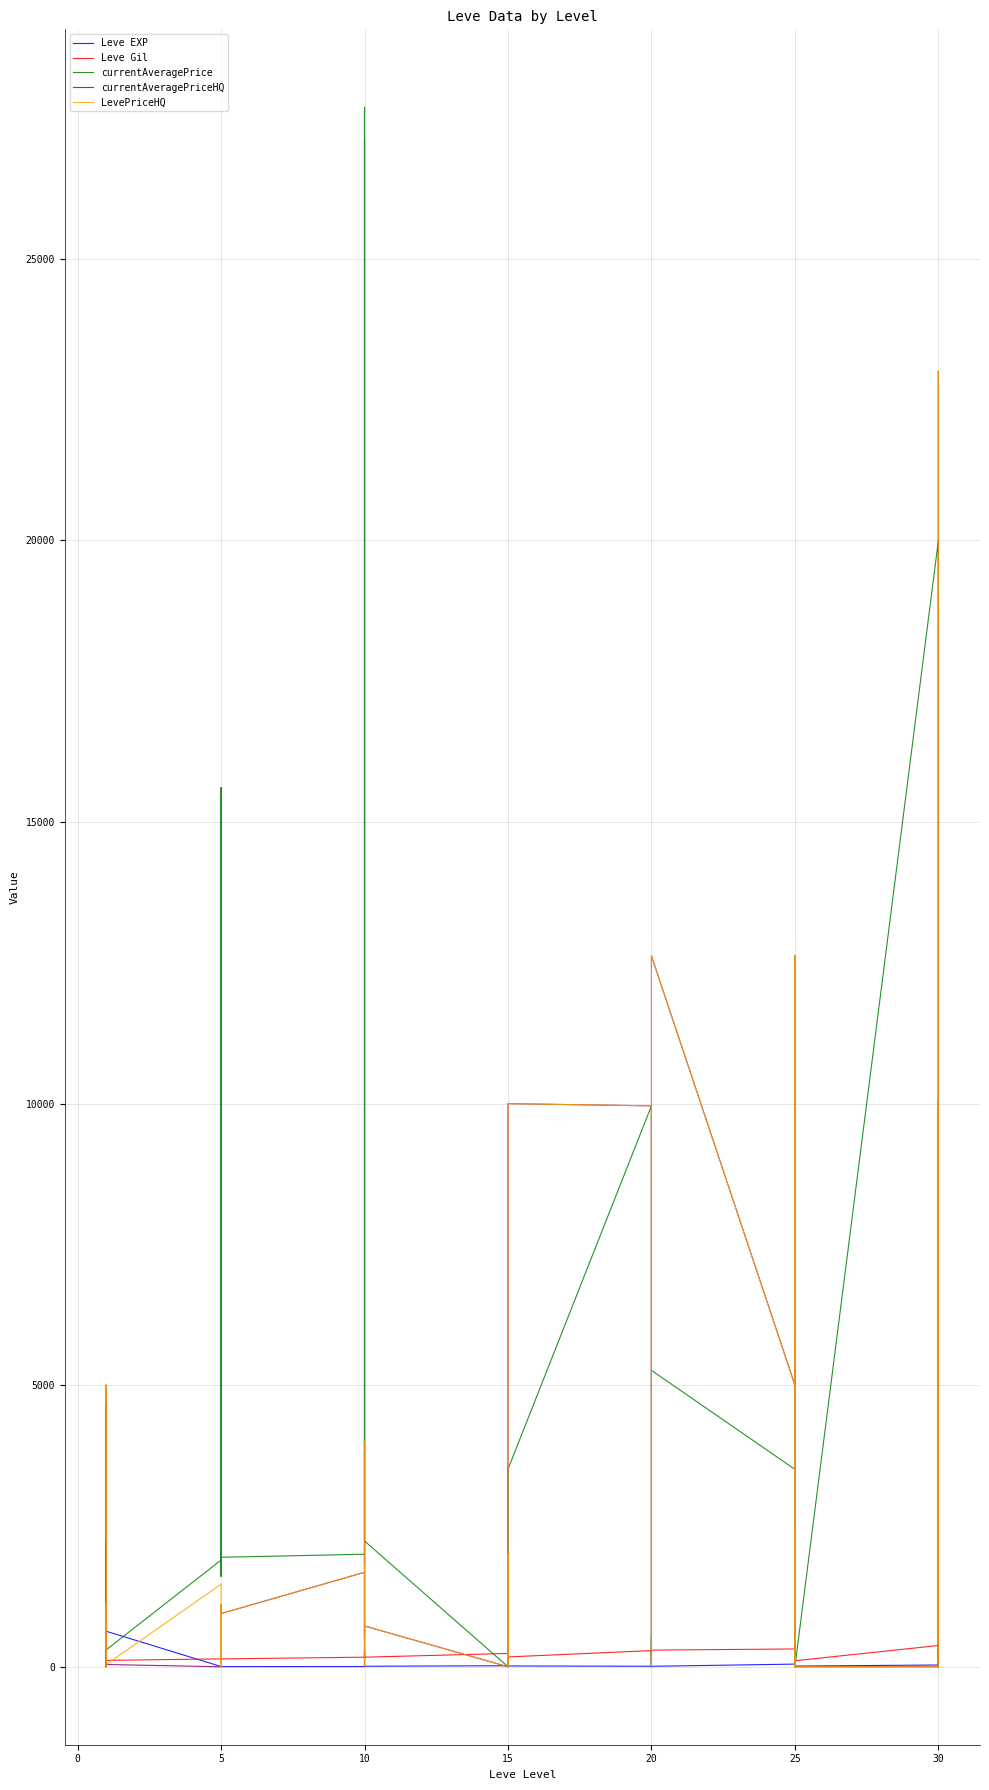

Reading left to right, transcribe all the data shown in this chart.

Leve EXP: 1	1	630	1	1	630	4	6	2	5	2	3	4	7	3	9	13	9	18	13	7	24	18	14	9	16	28	17	12	8	47	36	8	39	36	12	31	64	31	62
Leve Gil: 330	690	112	160	690	113	140	168	139	140	170	139	170	170	287	174	230	170	236	235	350	240	170	174	287	192	245	293	91	295	316	379	202	294	388	107	377	391	160	428
currentAveragePrice: 1820	3763	4675	1893	2219	301	1894	15611	1997	1821	1604	1944	1998	2406	27691	1823	27114	2233	0	1006	301	2000	2233	3507	9960	2000	0	519	0	5263	3505	2500	5263	0	0	0	20000	10060	0	23000
currentAveragePriceHQ: 450	0	5000	187	1975	40	0	0	1036	988	1101	944	1677	533	4000	0	0	724	0	2000	0	0	724	9999	9960	0	0	0	0	12625	5000	0	12625	0	0	0	0	10060	0	23000
LevePriceHQ: 858	0	5000	324	1123	40	1465	0	1036	988	1101	944	1677	533	4000	0	0	724	0	2000	0	0	724	9999	9960	0	0	0	0	12625	5000	0	12625	0	0	0	0	10060	0	23000